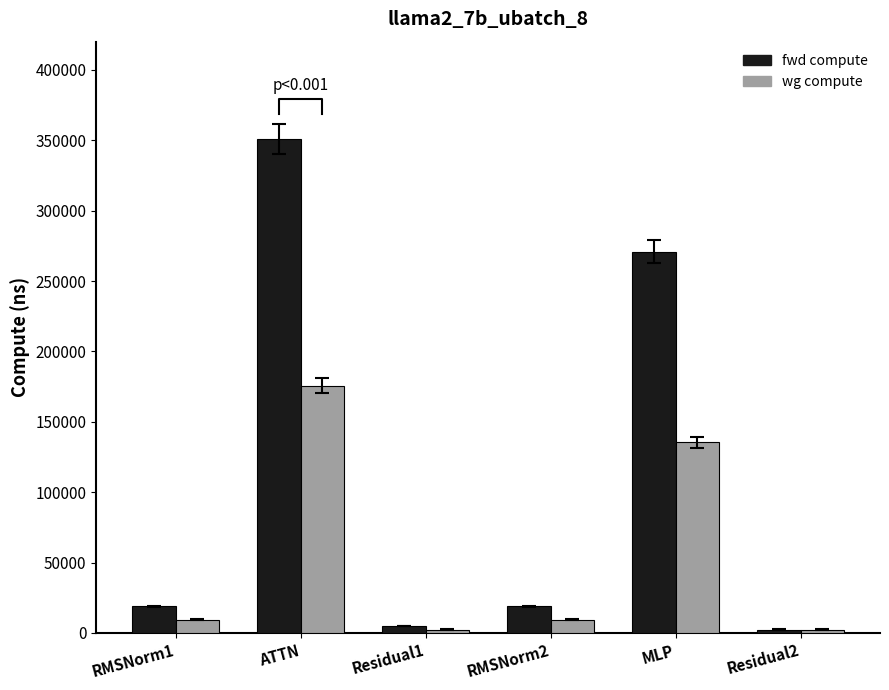

At ATTN, list the series in order from largest to smallest.

fwd compute, wg compute